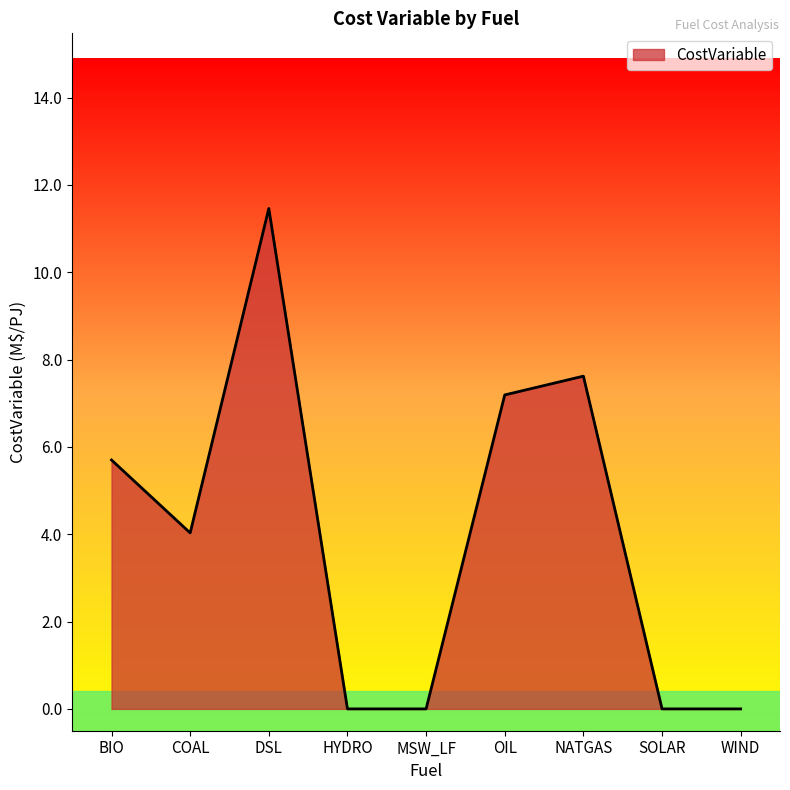

What position from the right is COAL?

8